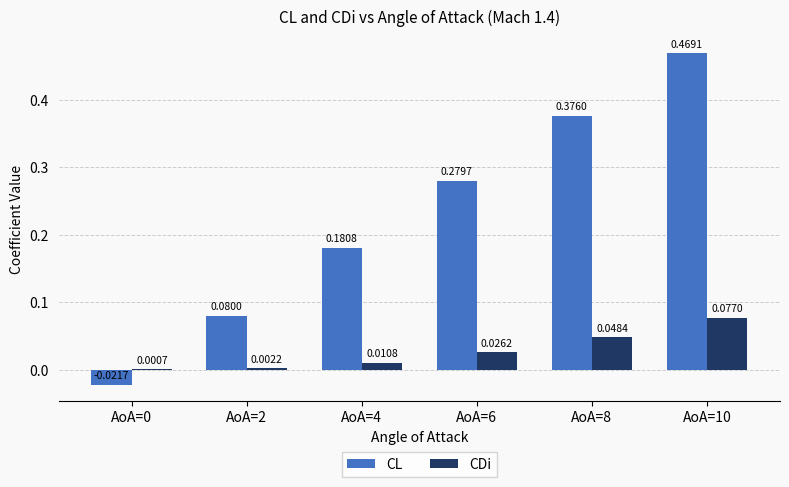

Which series has the largest total across all categories?

CL